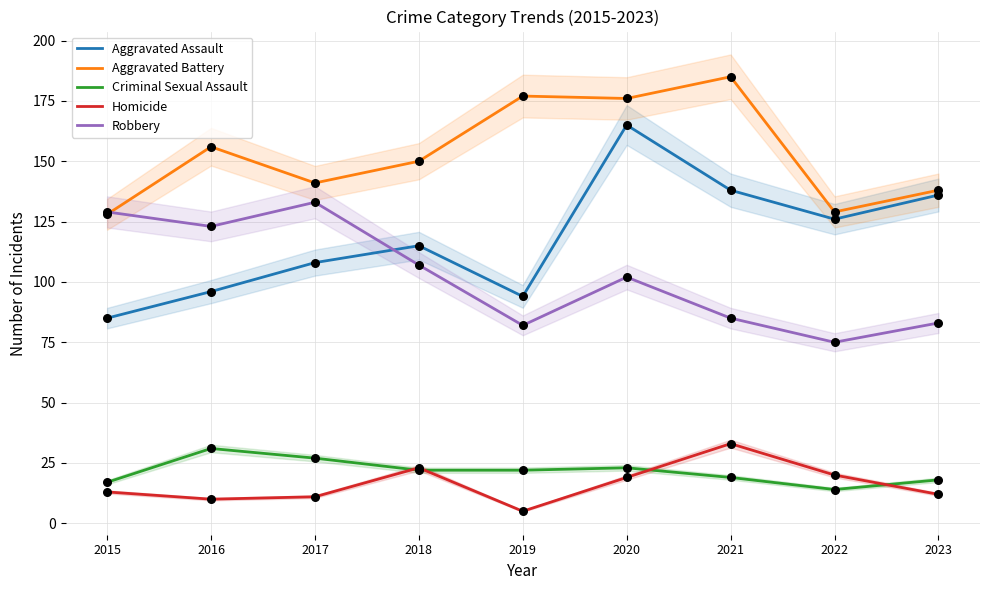

Which series reaches the maximum Y coordinate?

Aggravated Battery